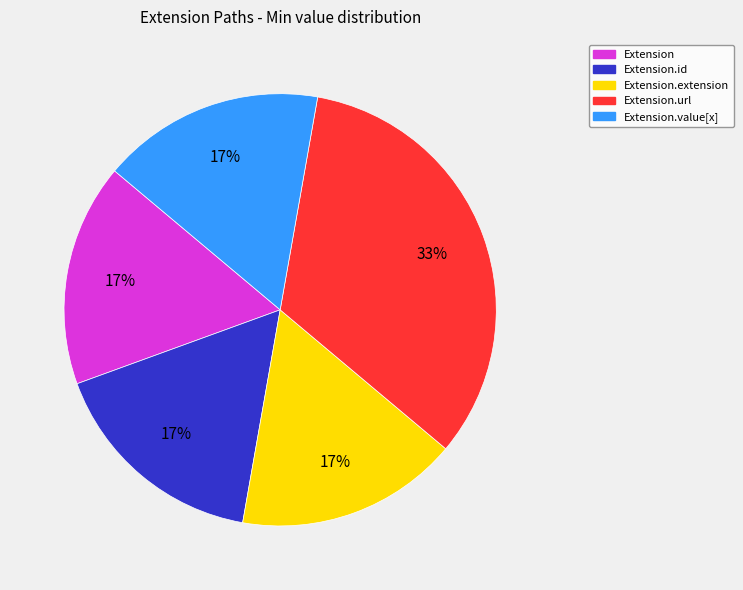

To the nearest percent, what is the average slice percentage?

20%